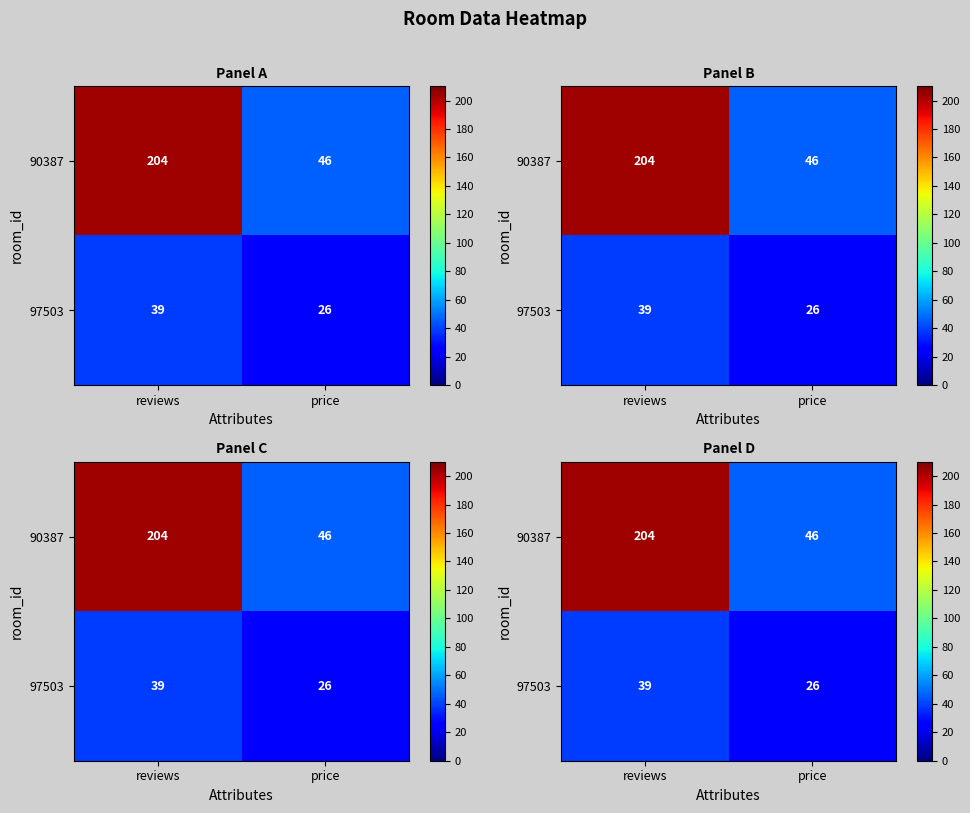

Is it true that 97503 equals 26 at price?

True